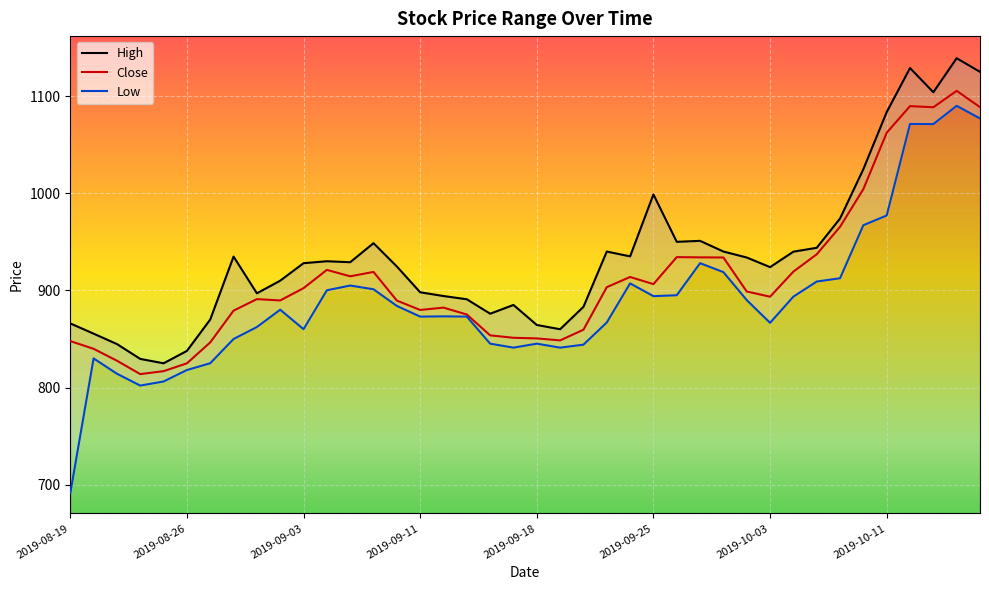

True or false: Close has a value of 518.7 at 2019-08-20.

False